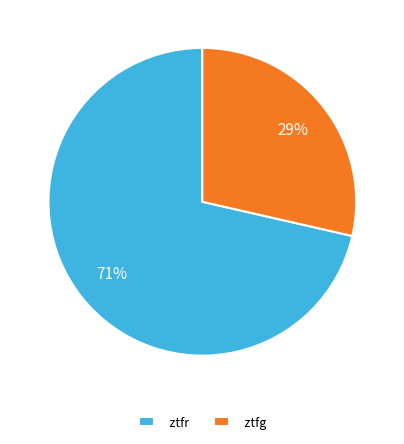

To the nearest percent, what is the combined percentage of ztfg and ztfr?

100%